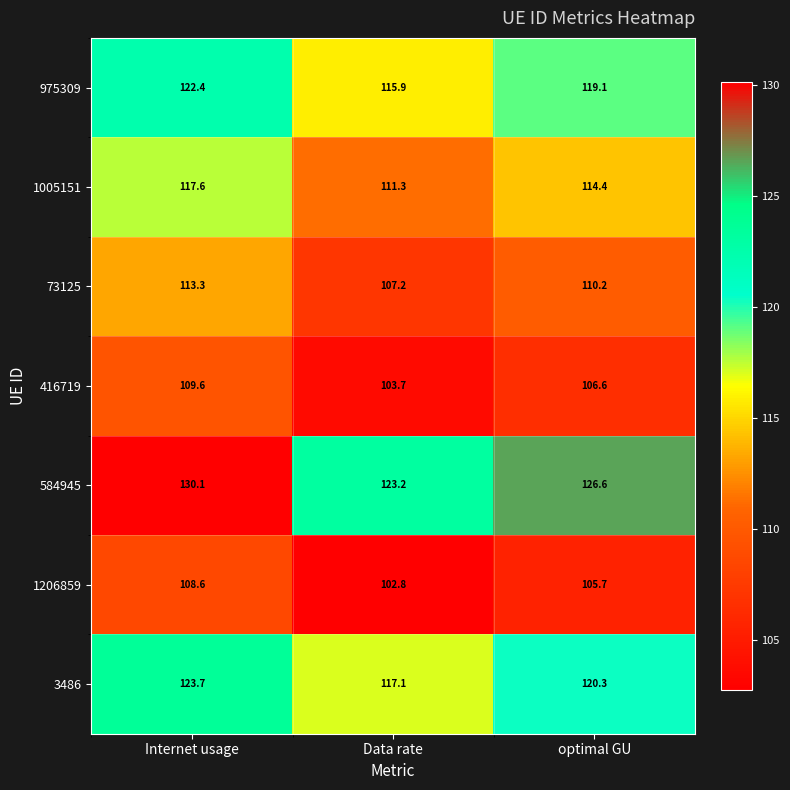

What is the sum of all 1206859 values?

317.1